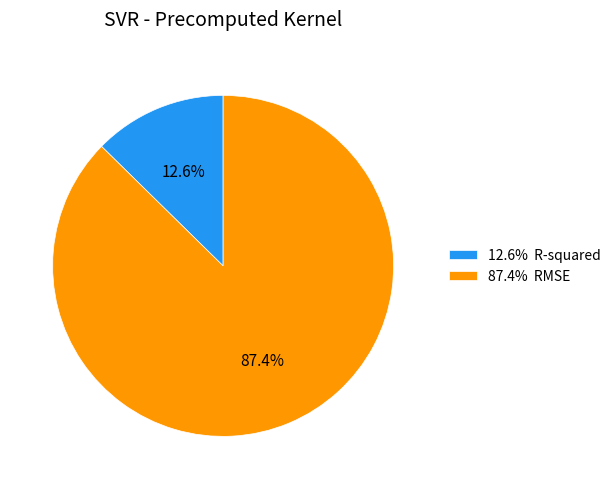

Does 87.4% RMSE account for over 50% of the chart?

Yes